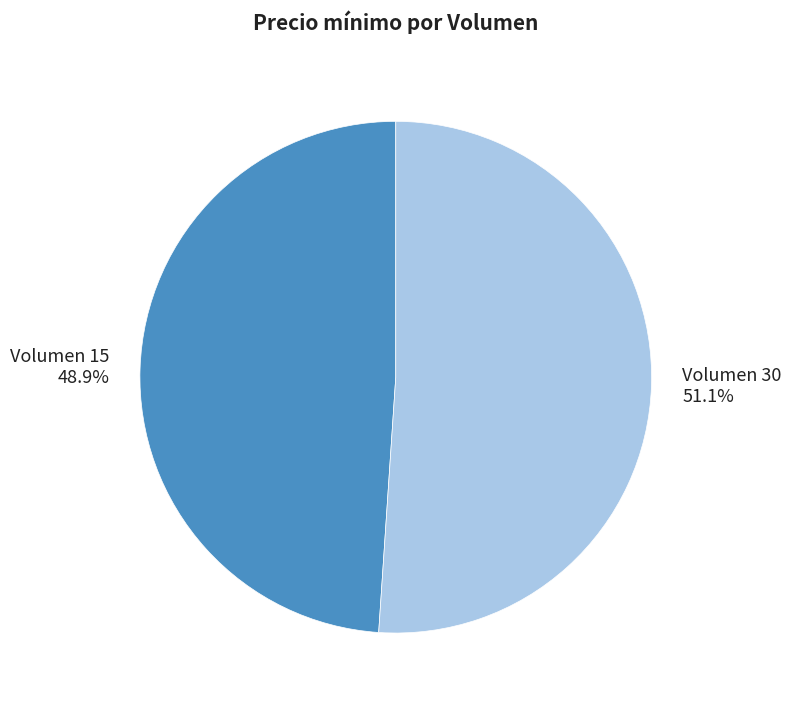

What is the majority slice?

Volumen 30